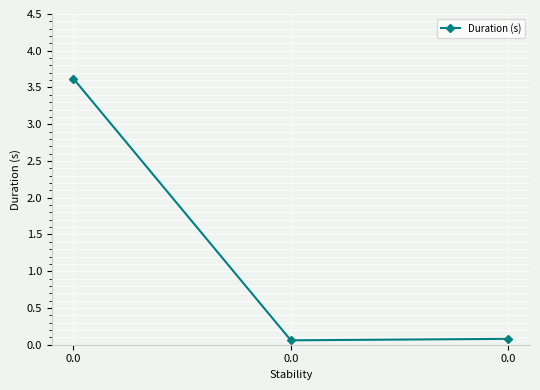

What is the difference between the maximum and minimum values?

3.6